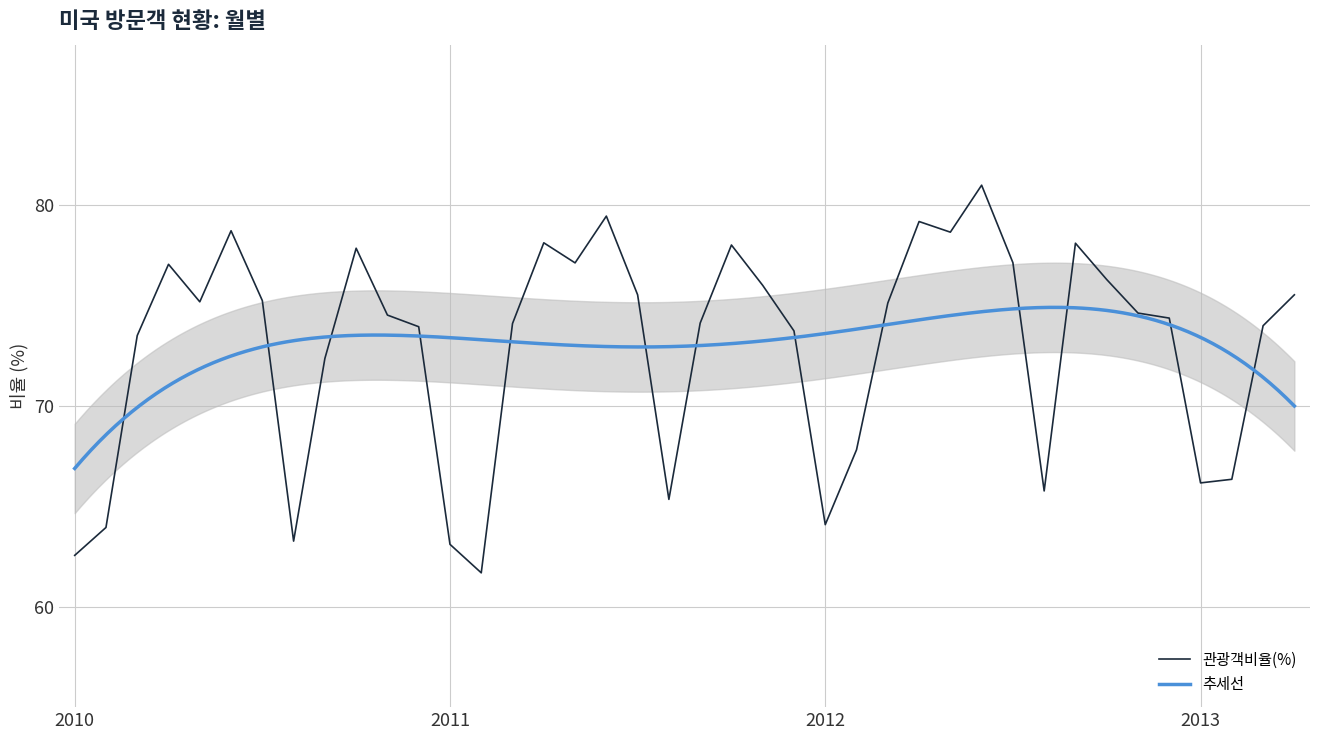

How many points are higher than both their immediate neighbors (excluding endpoints)?

9